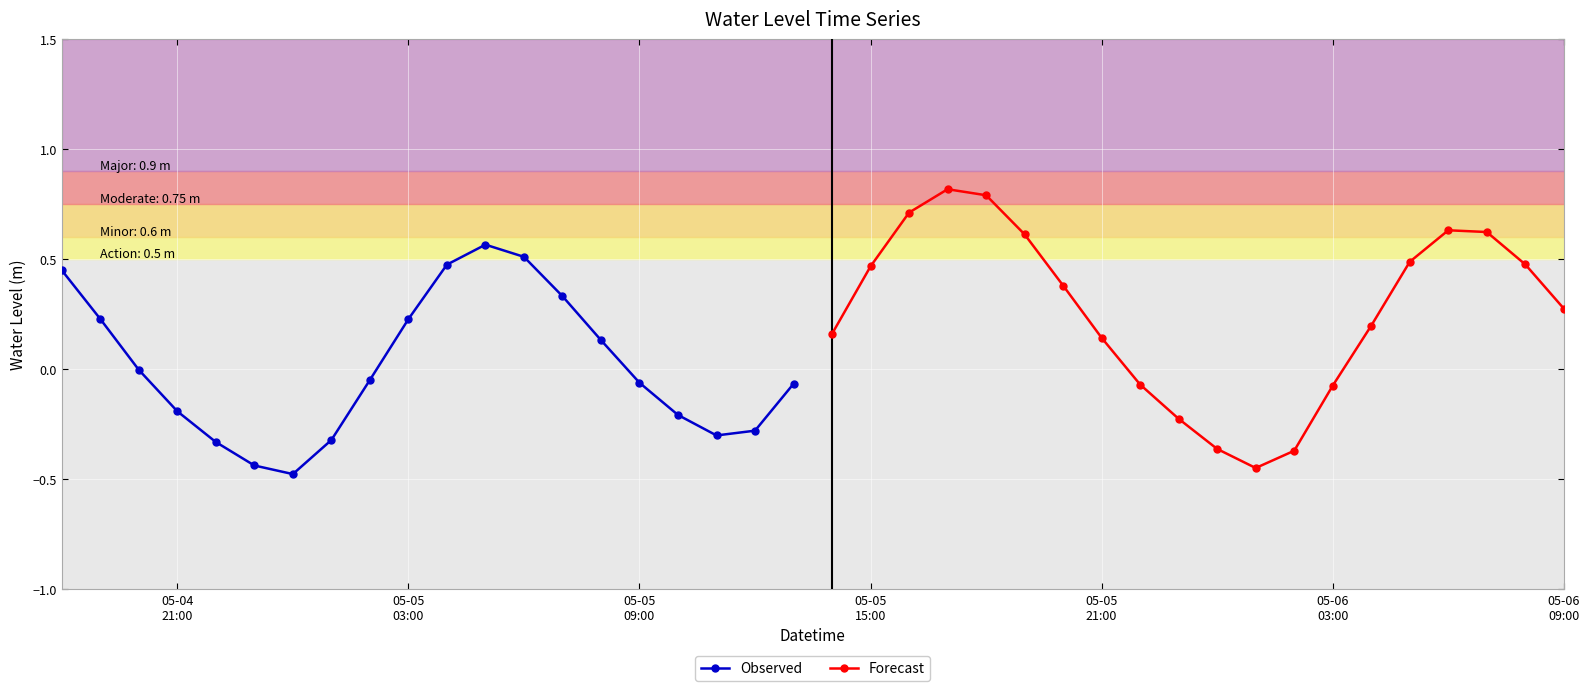

In Observed, how many points are lower than both neighbors (excluding endpoints)?

2